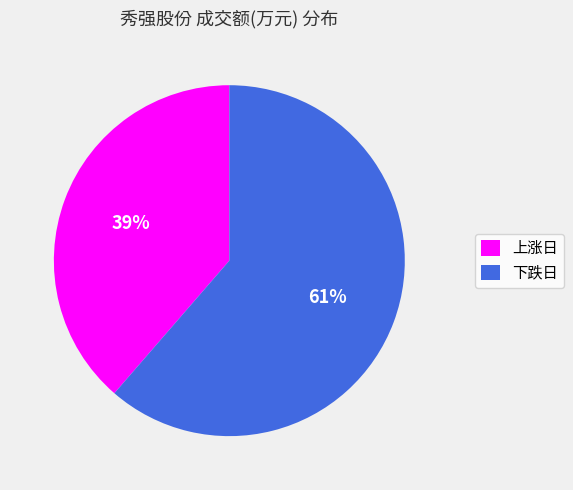

Is it true that 下跌日 is 61% of the pie?

True